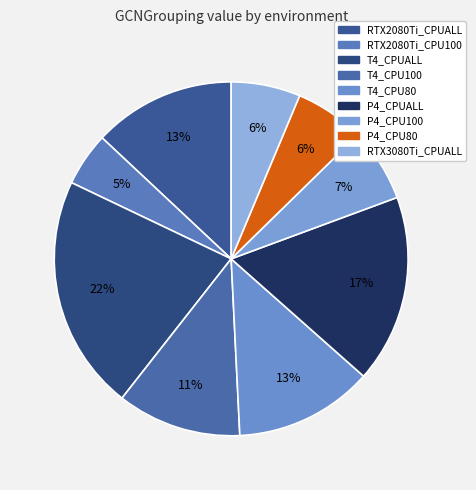

How many segments does this pie chart have?

9